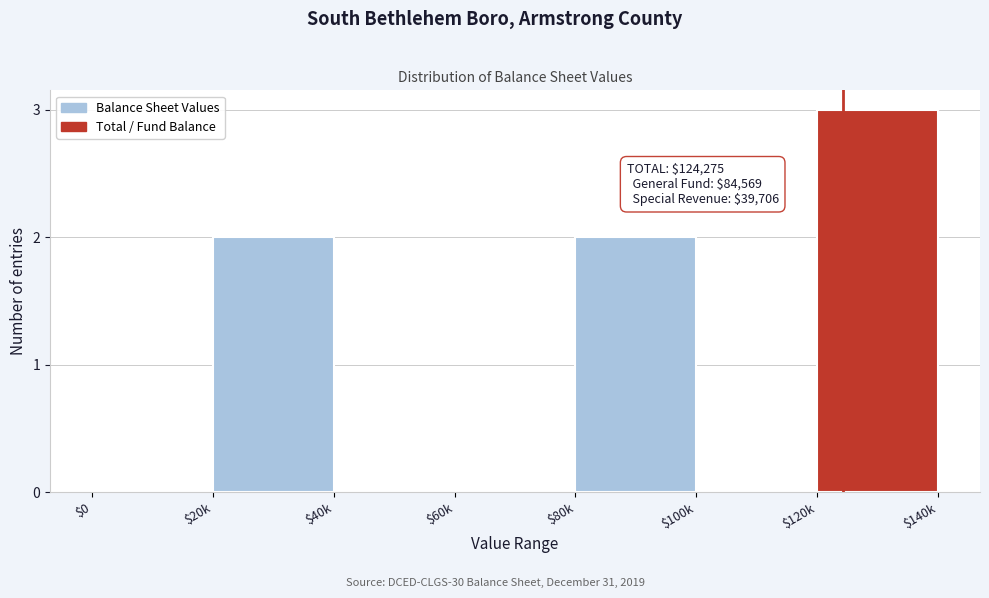

What is the sum of all values?

7